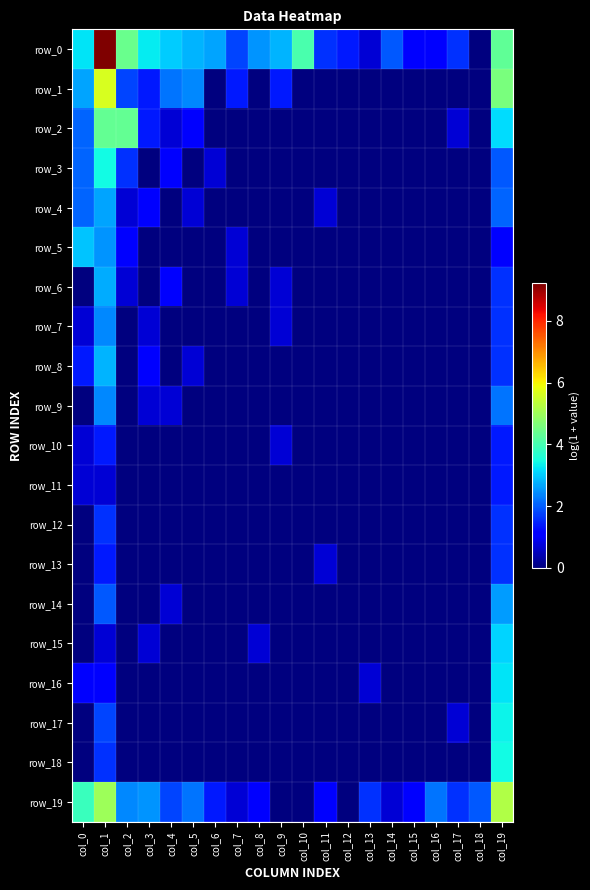

Is the value of row_5 at col_8 greater than the value of row_12 at col_8?

No